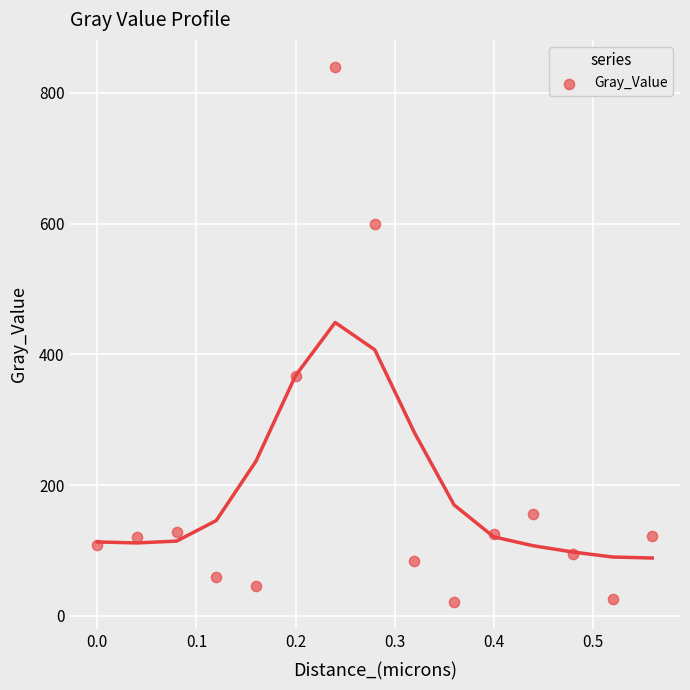

What Y value in the scatter plot is closest to 430?

367.3